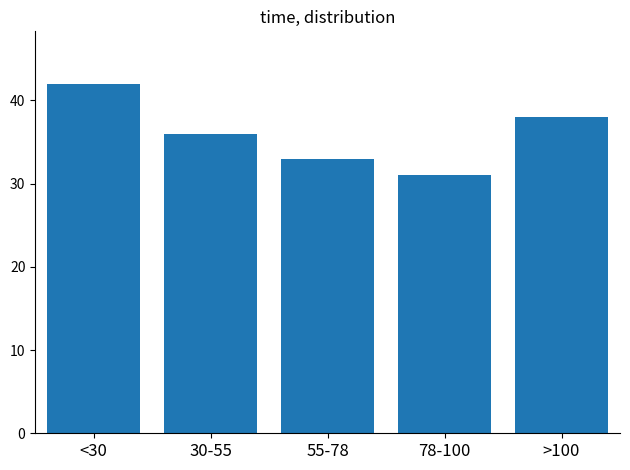

Reading left to right, transcribe all the data shown in this chart.

<30=42	30-55=36	55-78=33	78-100=31	>100=38